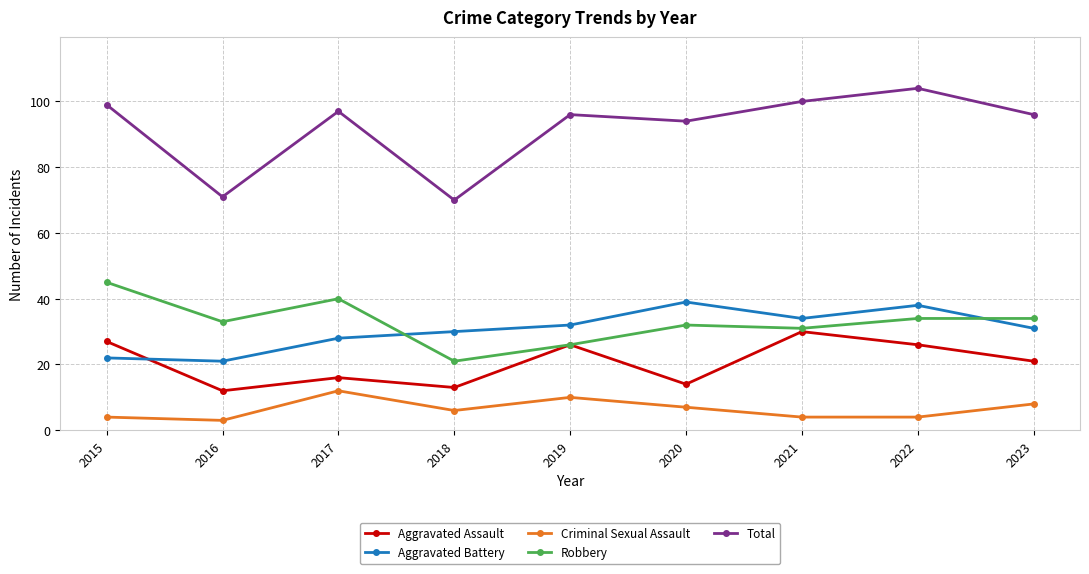

Where is Criminal Sexual Assault nearest to the value 7?

2020